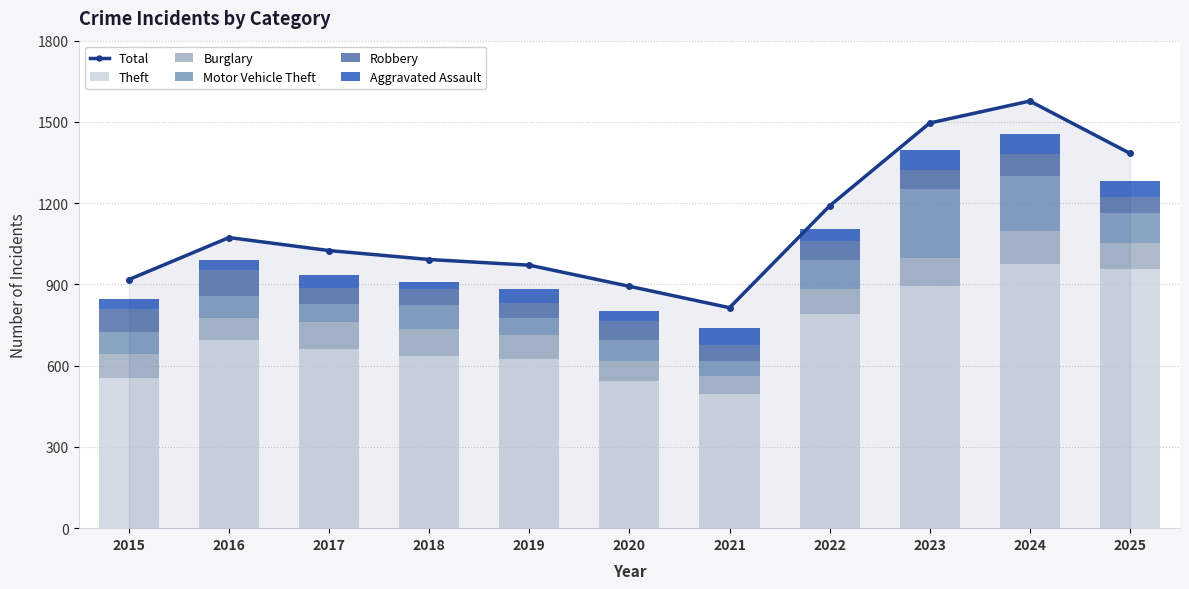

What is the lowest value of the Total series?

814